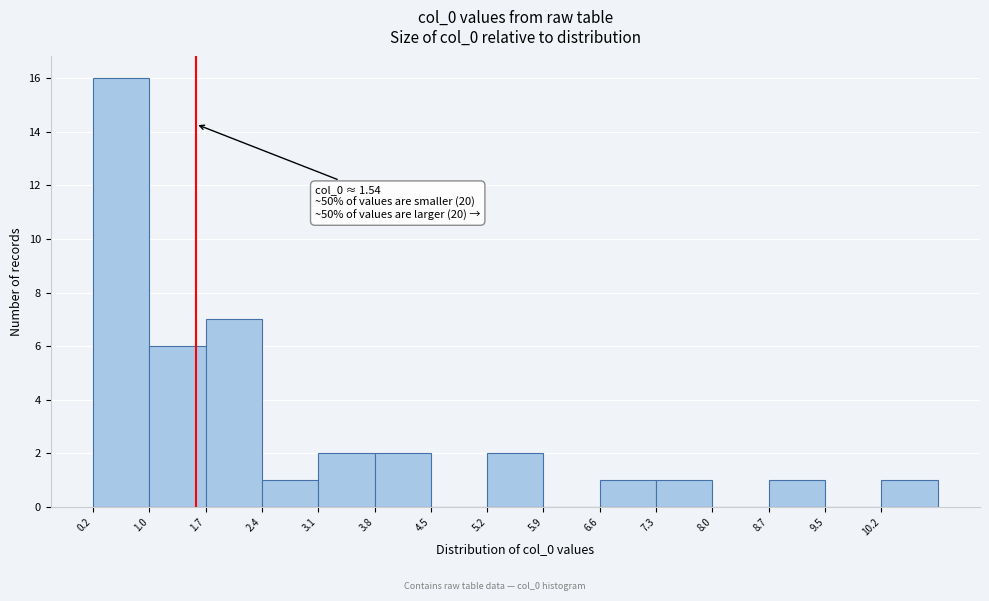

Over which range of the x-axis is the bar tallest?

0.2 to 1.0